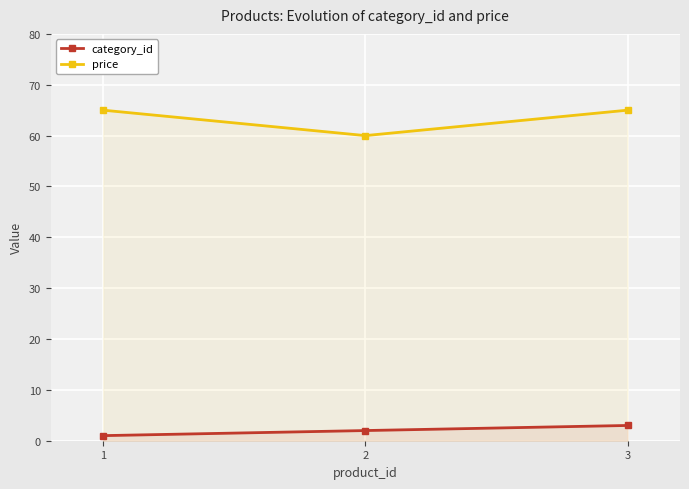

Which category has the highest value across all series?

1